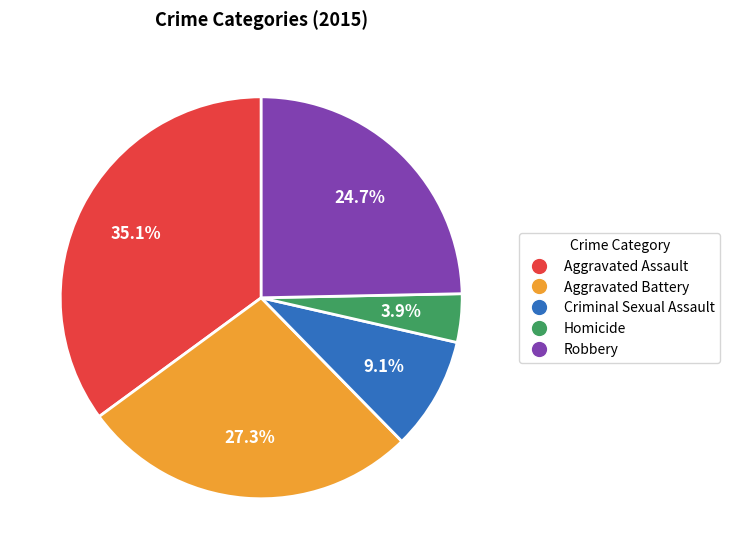

How many segments does this pie chart have?

5